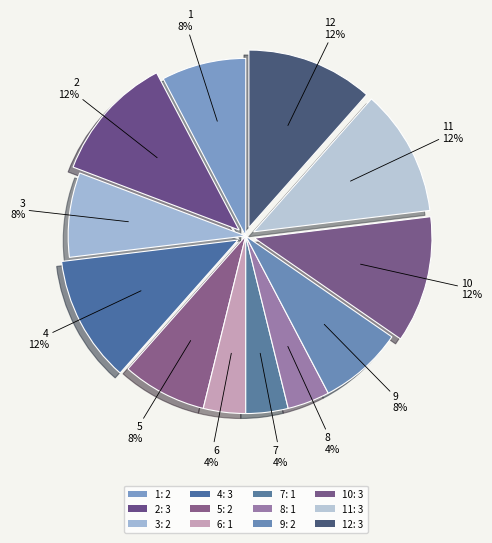

How many segments does this pie chart have?

12